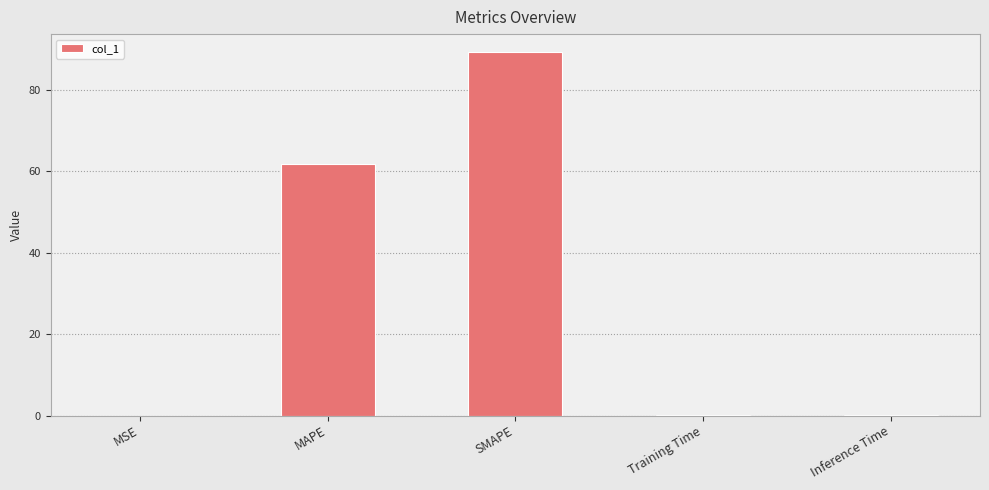

What is the sum of all values?

151.2